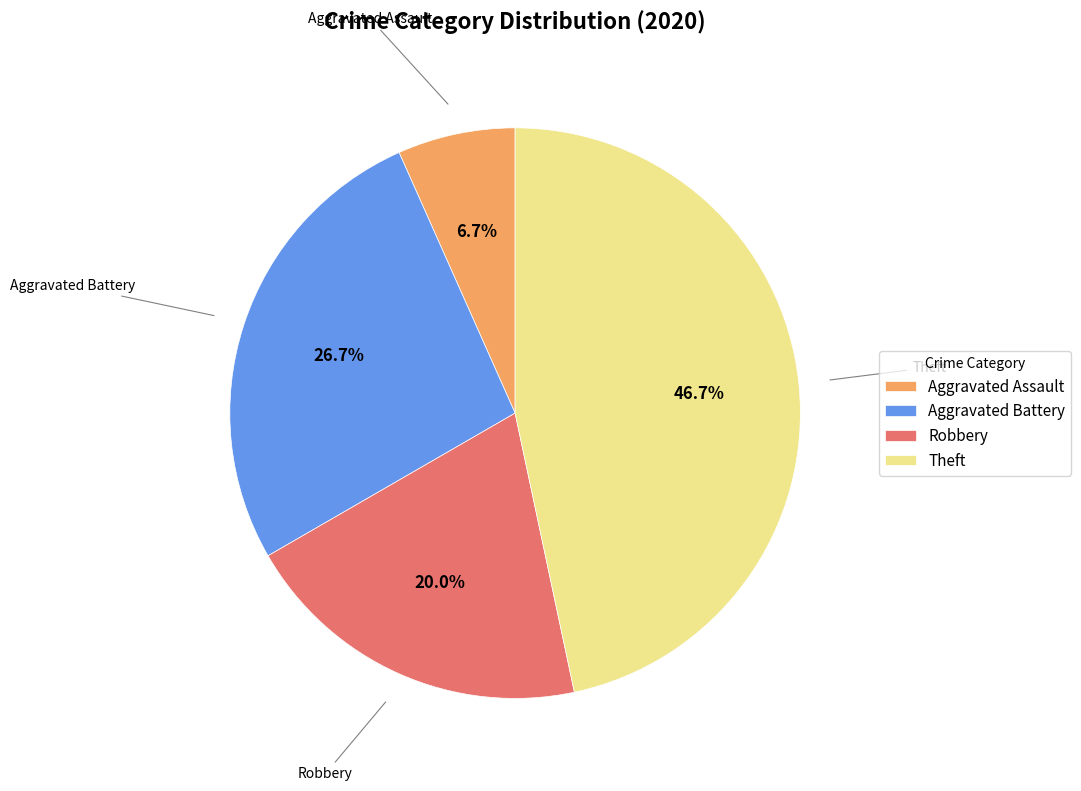

Is Aggravated Battery the majority of the pie?

No